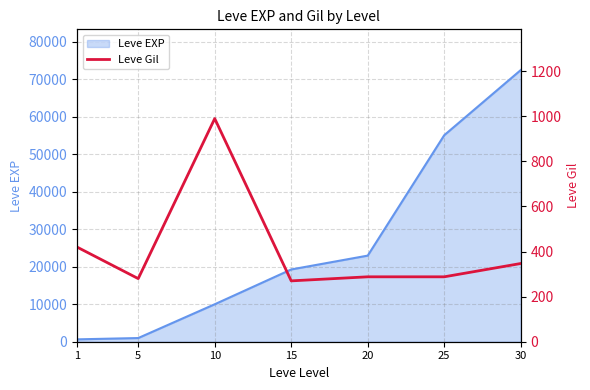

The value at 30 is 347. True or false?

True